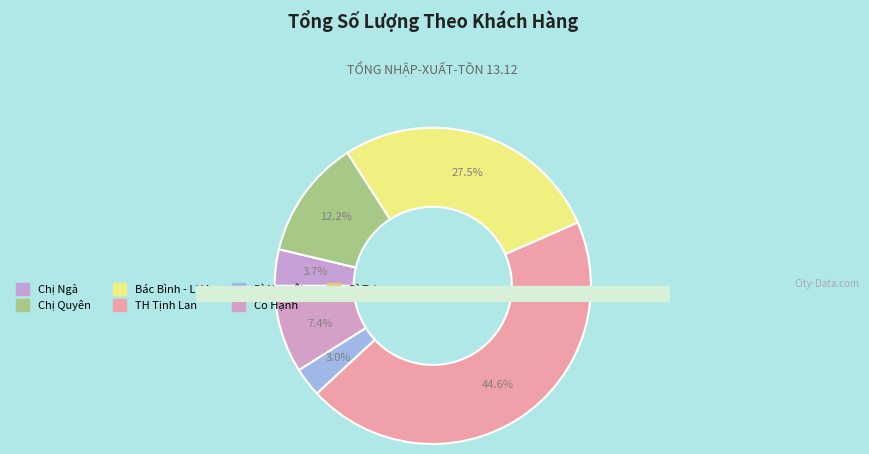

To the nearest percent, what is the combined percentage of Chị Ngà and Cô Hạnh?

11%